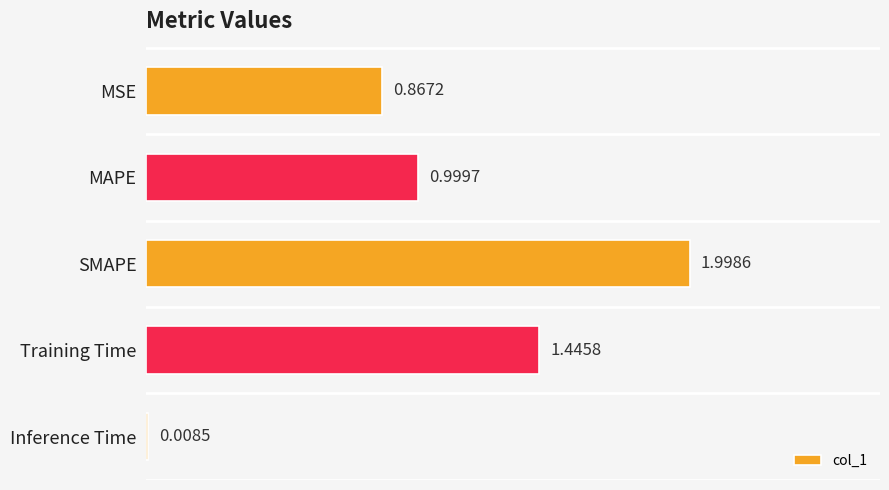

At which category does the chart reach its minimum across all series?

Inference Time